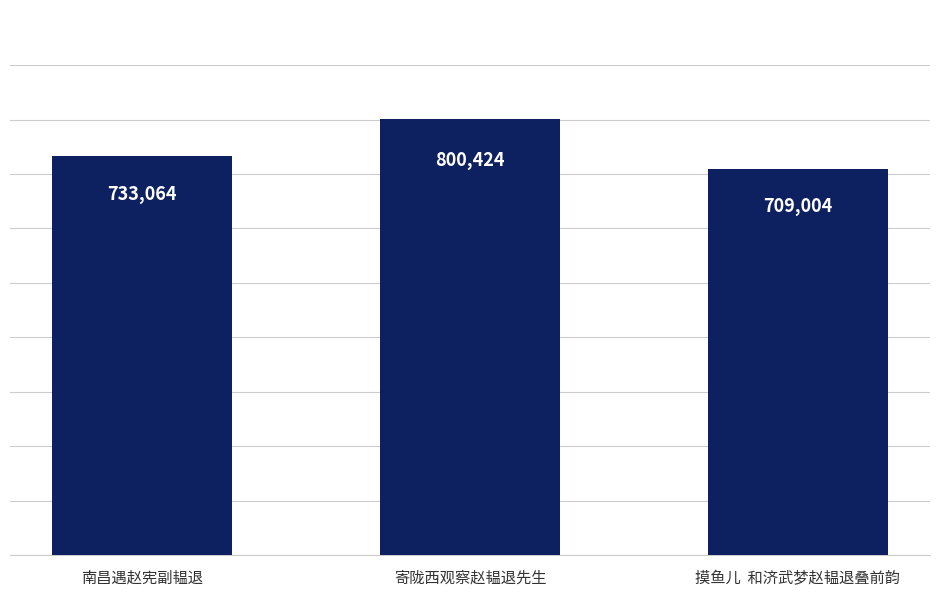

What is the greatest value displayed?

800424